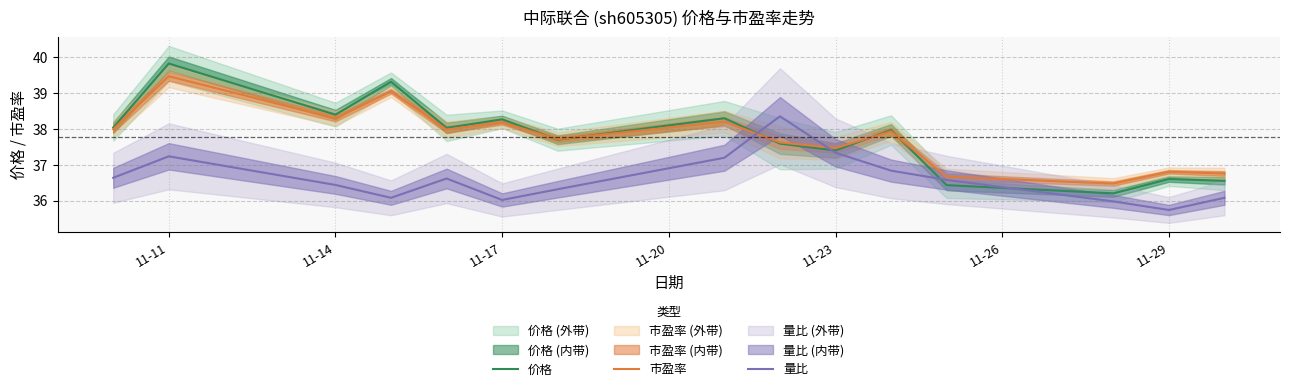

Is this an area chart (filled region under the line)?

No